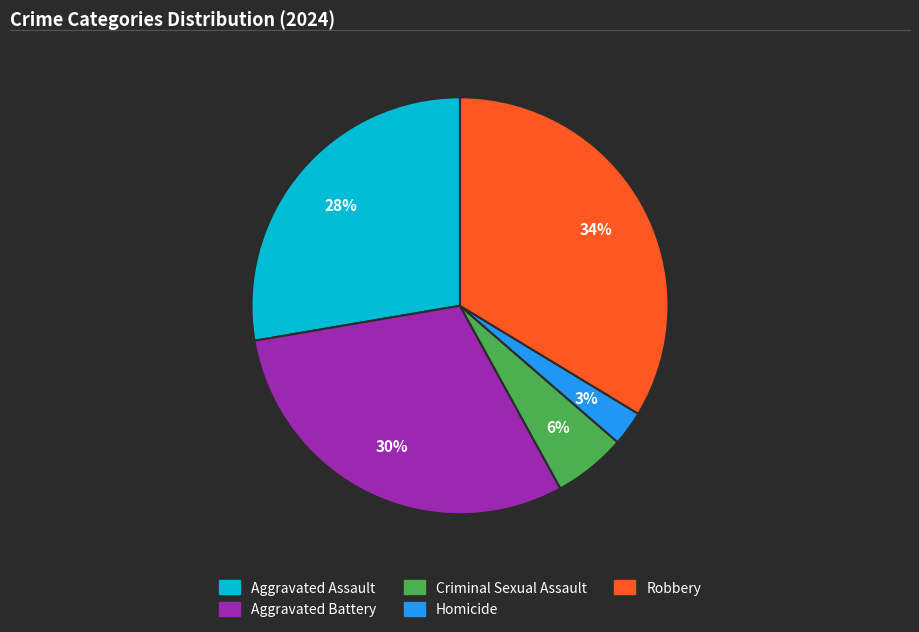

Is it true that Aggravated Assault is 23% of the pie?

False